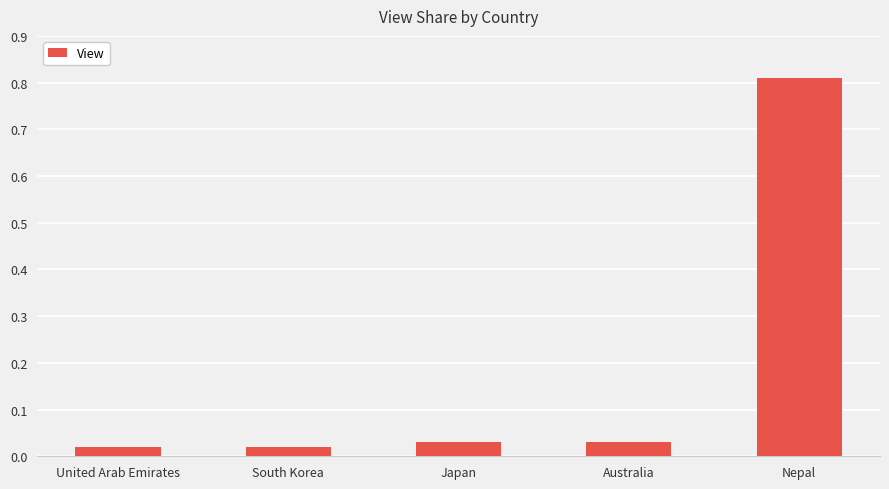

The value at Nepal is 1.3. True or false?

False